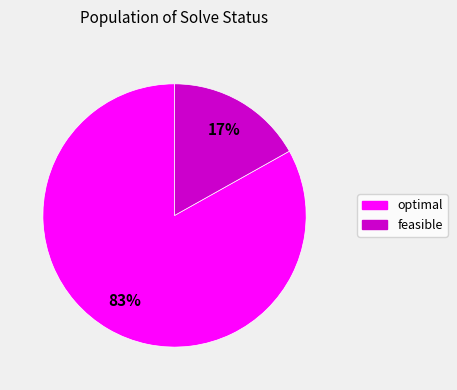

To the nearest percent, what is the difference between the largest and smallest slice percentages?

66%